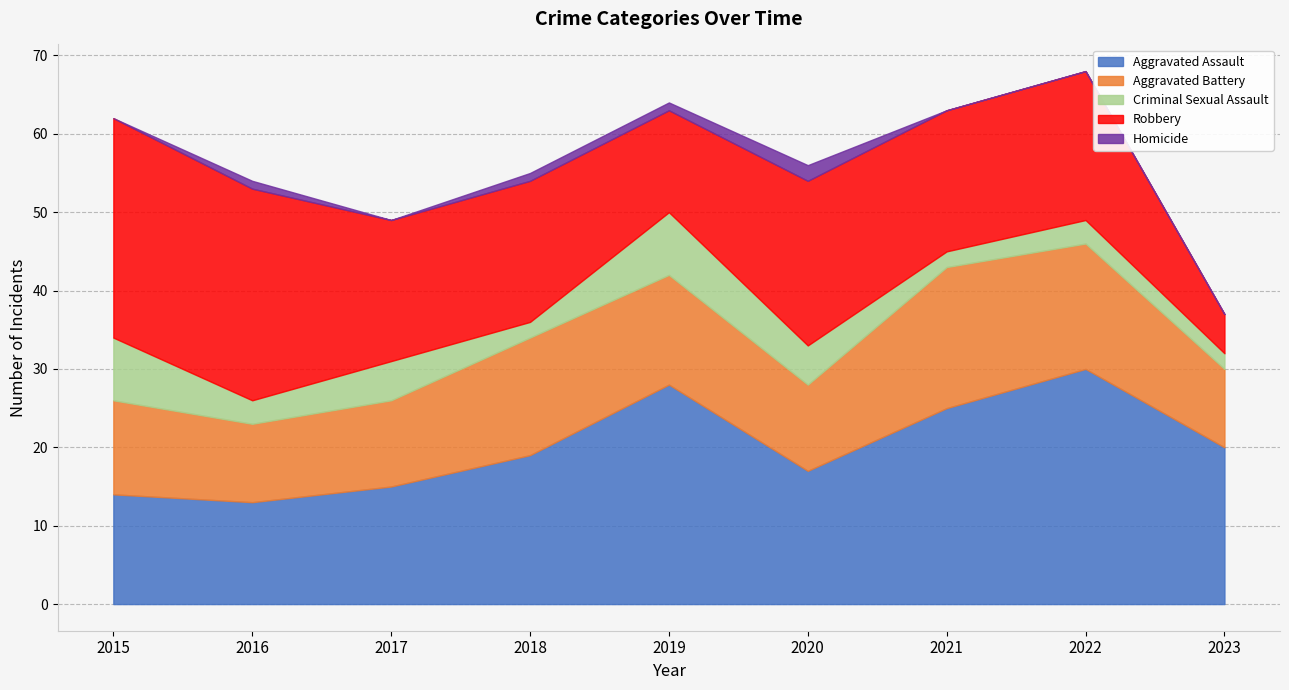

What is the value of the Aggravated Assault point at the 1st from the left?

14